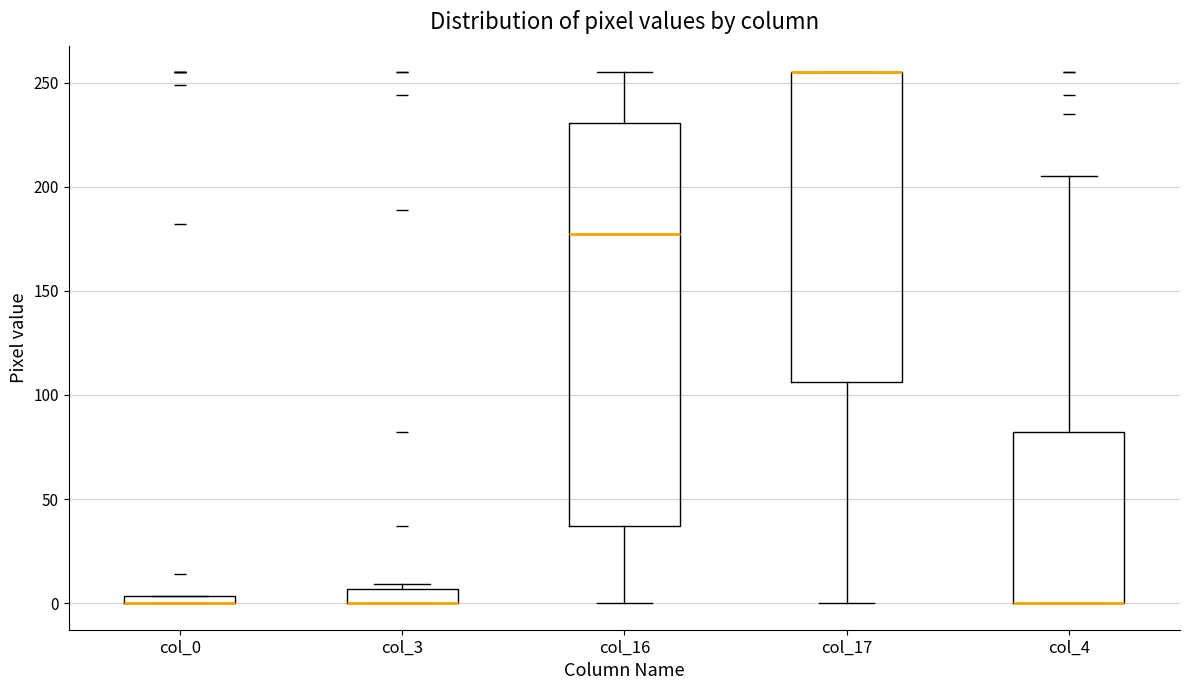

Which box is the tallest, from its lower edge to its upper edge?

col_16